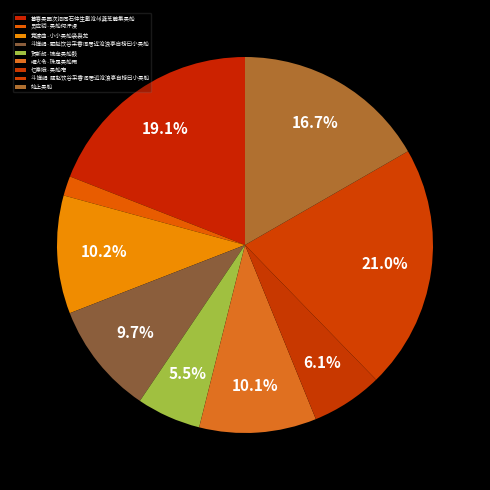

The 贺新郎·锦岸吴船鼓 slice represents 6% of the pie. True or false?

True